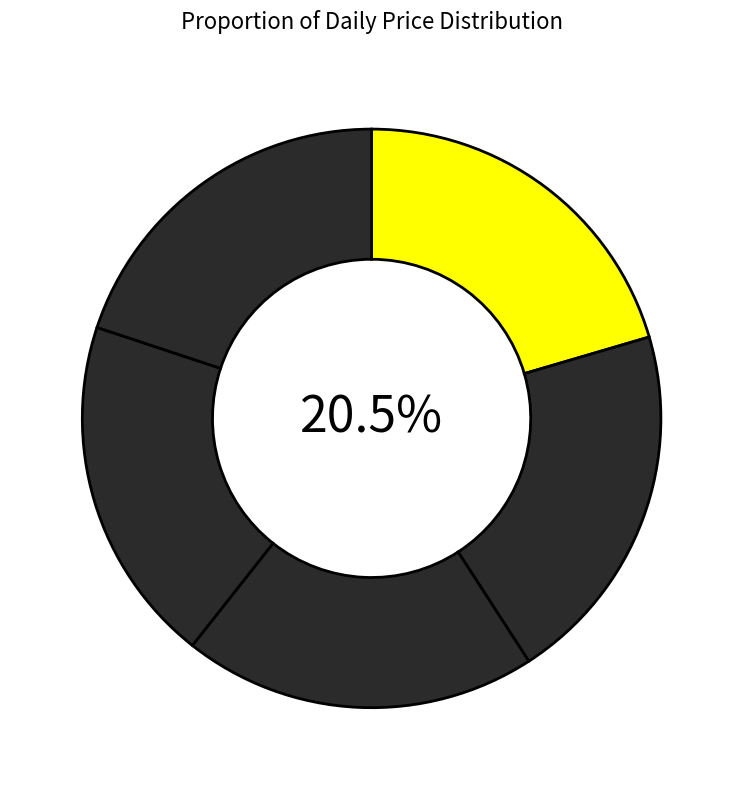

How many slices are in this pie chart?

5